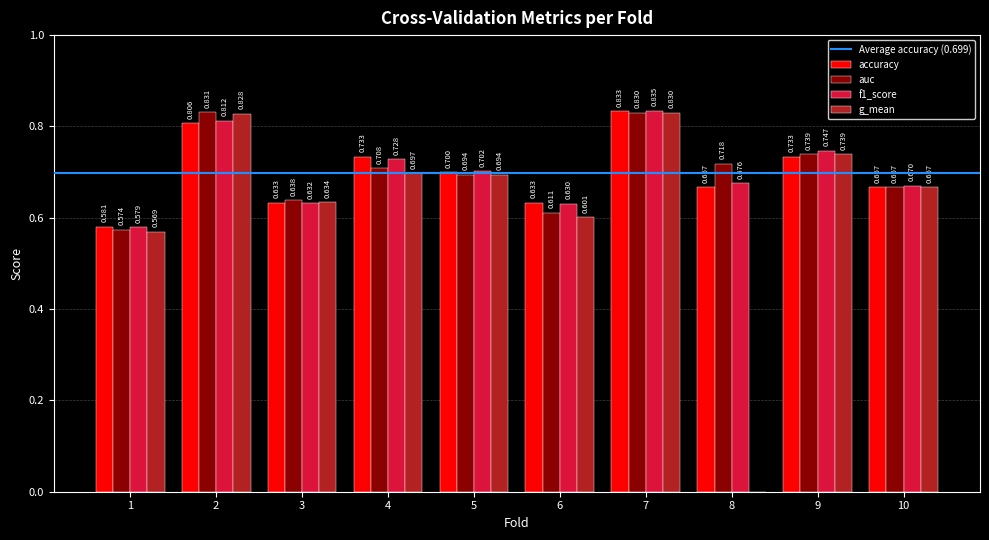

What is the total value across all series at 9?

3.0